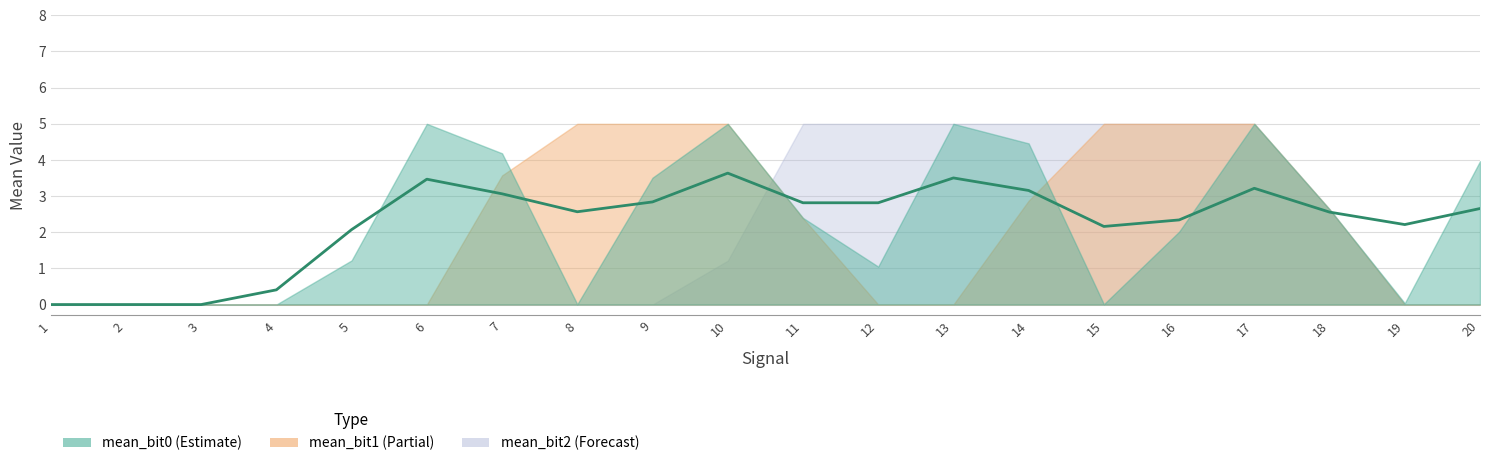

True or false: mean_bit1 and mean_bit2 cross at least once.

True